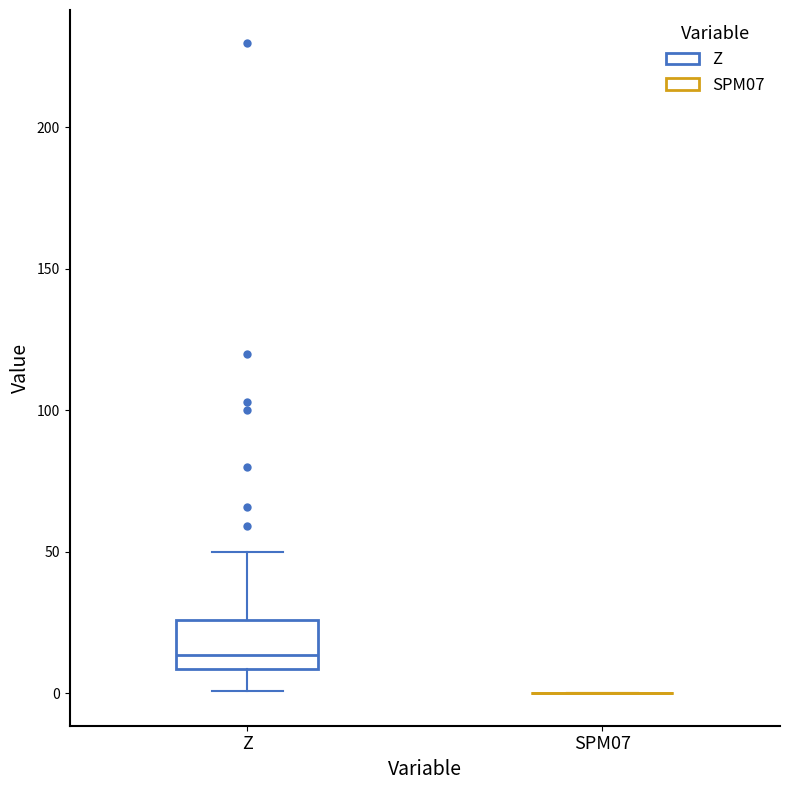

Reading left to right, transcribe this box plot: for each box, give where its median line is, the range the box spans, and where its two whiskers end, as read against the y-axis. The values are not printed on the chart, so give them approximately, as read against the axis.

Z: median 15, box 10 to 25, whiskers 0 to 50
SPM07: box collapsed to a line at 0, whiskers 0 to 0